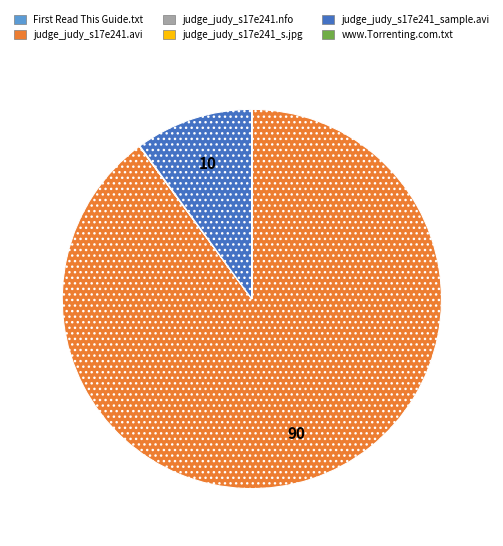

Combined, do judge_judy_s17e241_sample.avi and judge_judy_s17e241.avi account for over 50%?

Yes